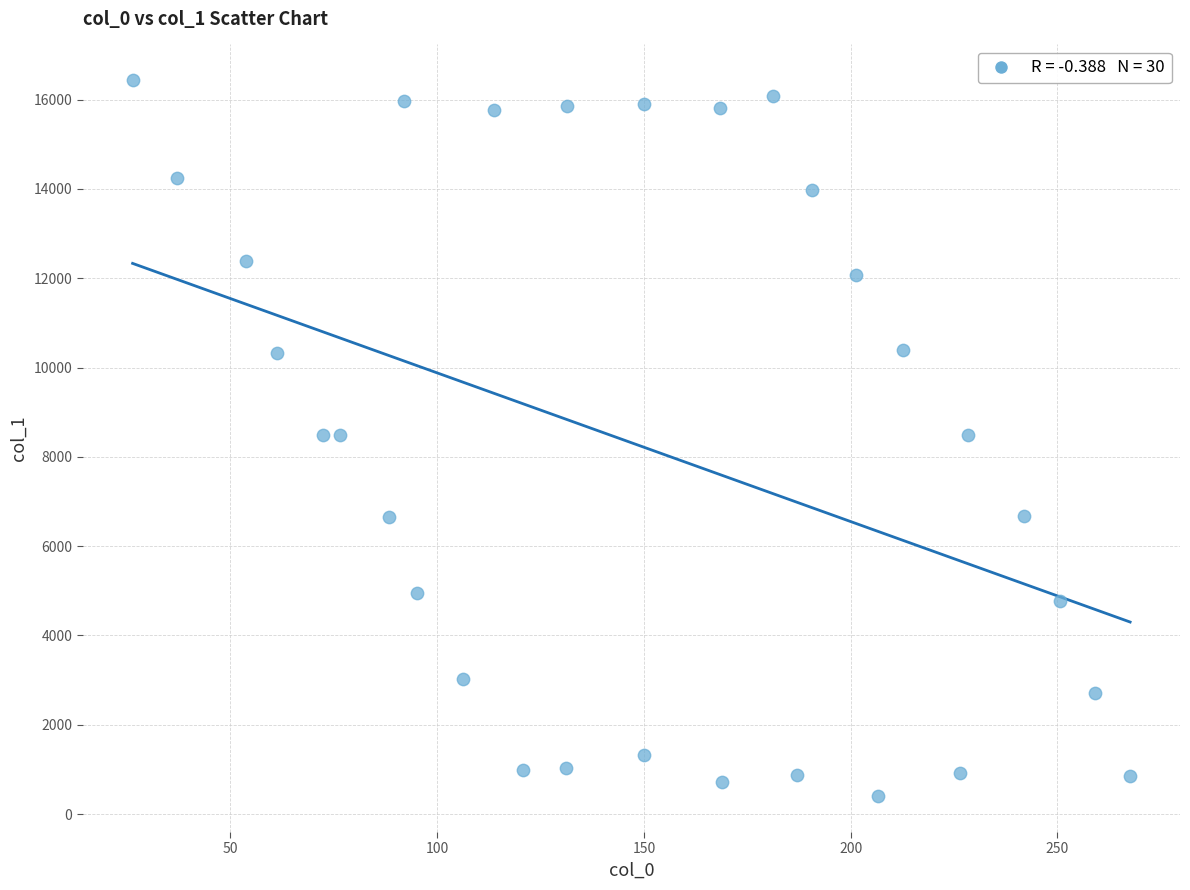

What is the range of X values (max minus min)?

241.2